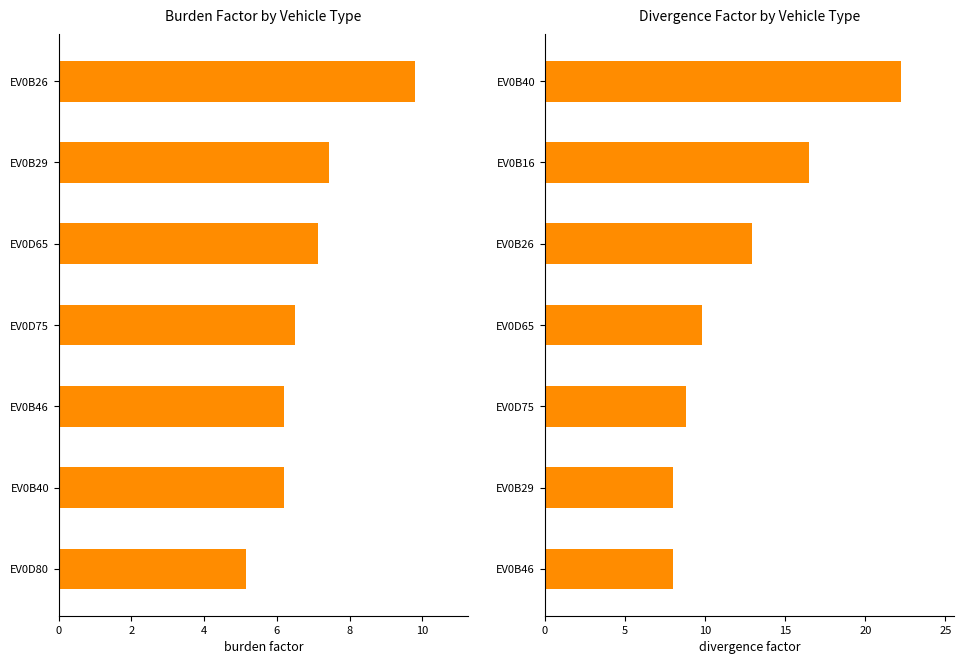

What are all the series names shown in the legend?

burden factor, divergence factor